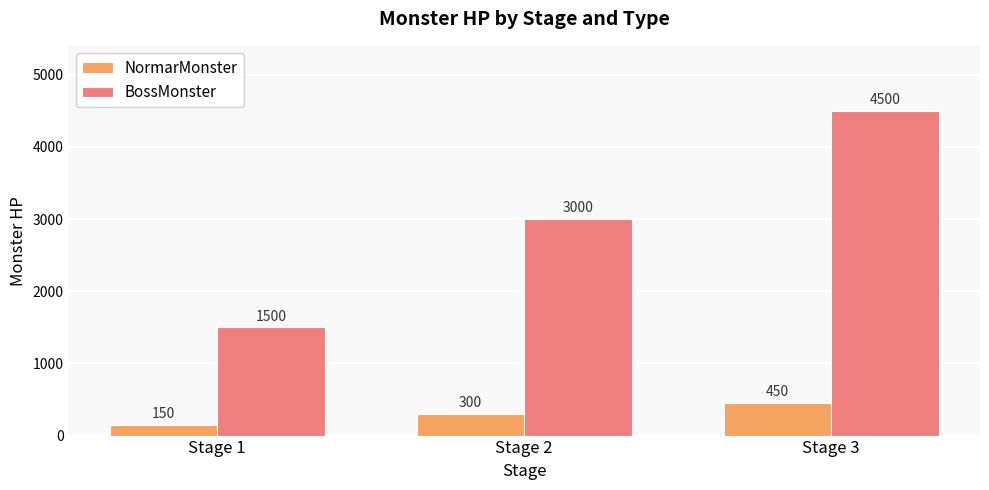

Reading left to right, what are all the values shown in this chart?

NormarMonster: Stage 1=150	Stage 2=300	Stage 3=450
BossMonster: Stage 1=1500	Stage 2=3000	Stage 3=4500